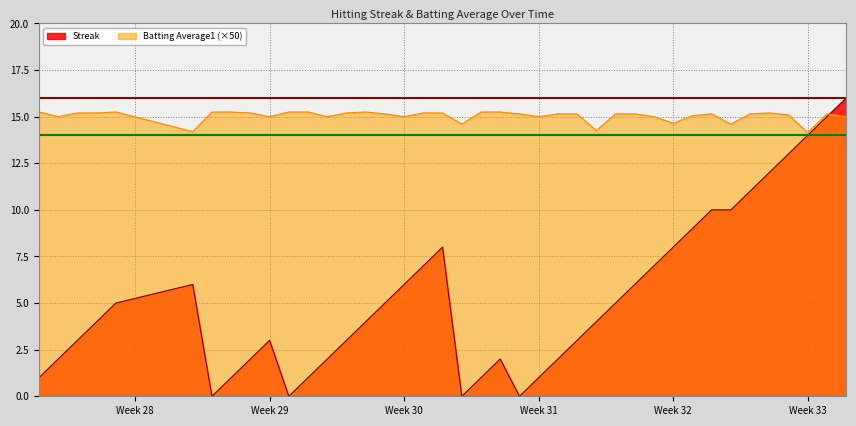

What is the greatest value displayed?

16.0